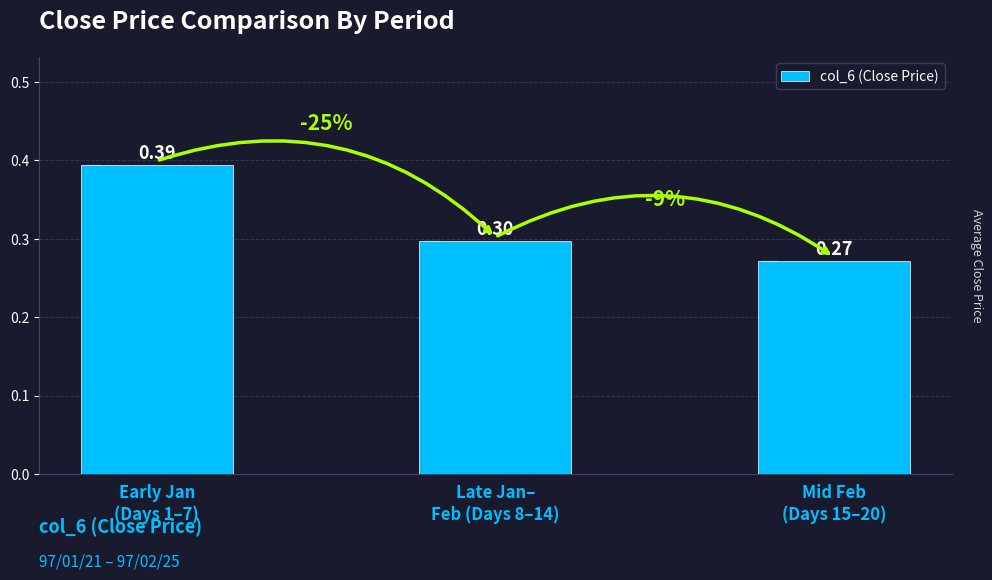

How many series are shown in this chart?

1